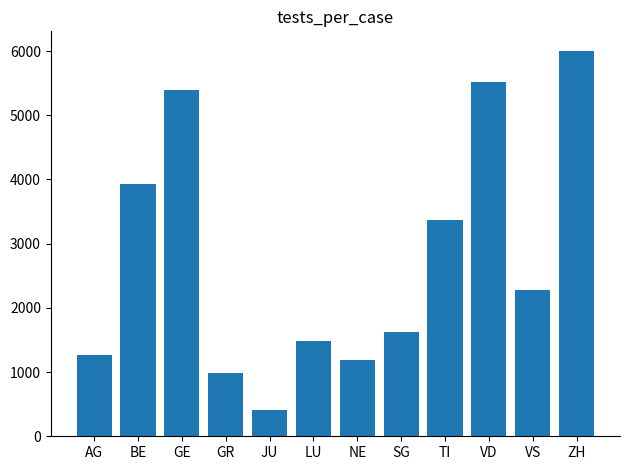

Rank the categories by value from highest to lowest.

ZH, VD, GE, BE, TI, VS, SG, LU, AG, NE, GR, JU